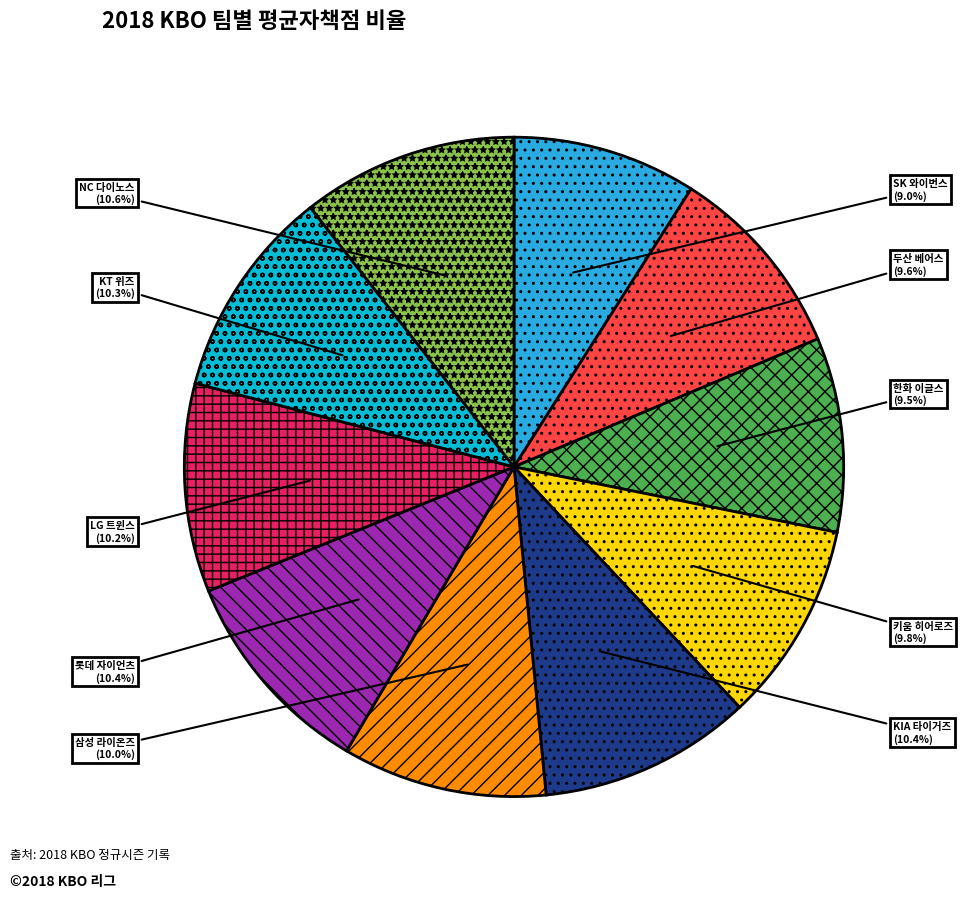

Is it true that 두산 베어스 is 10% of the pie?

True